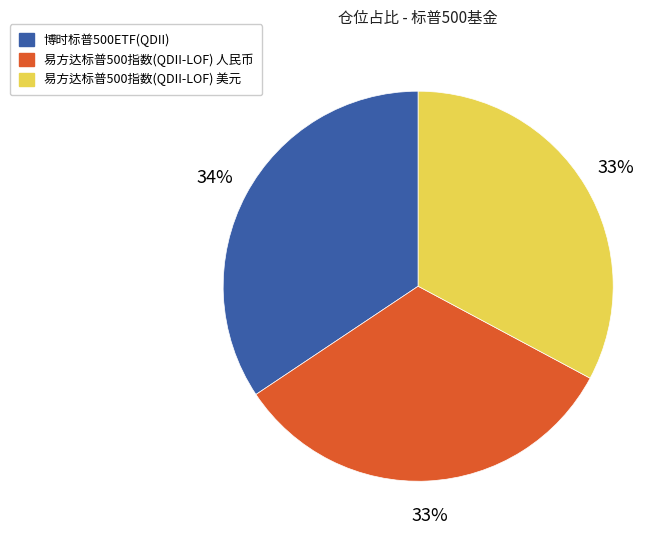

To the nearest percent, what percentage of the pie is 易方达标普500指数(QDII-LOF) 人民币?

33%